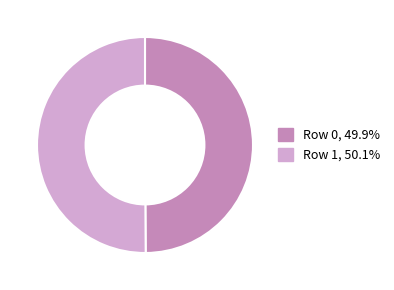

The Row 1 slice represents 44% of the pie. True or false?

False